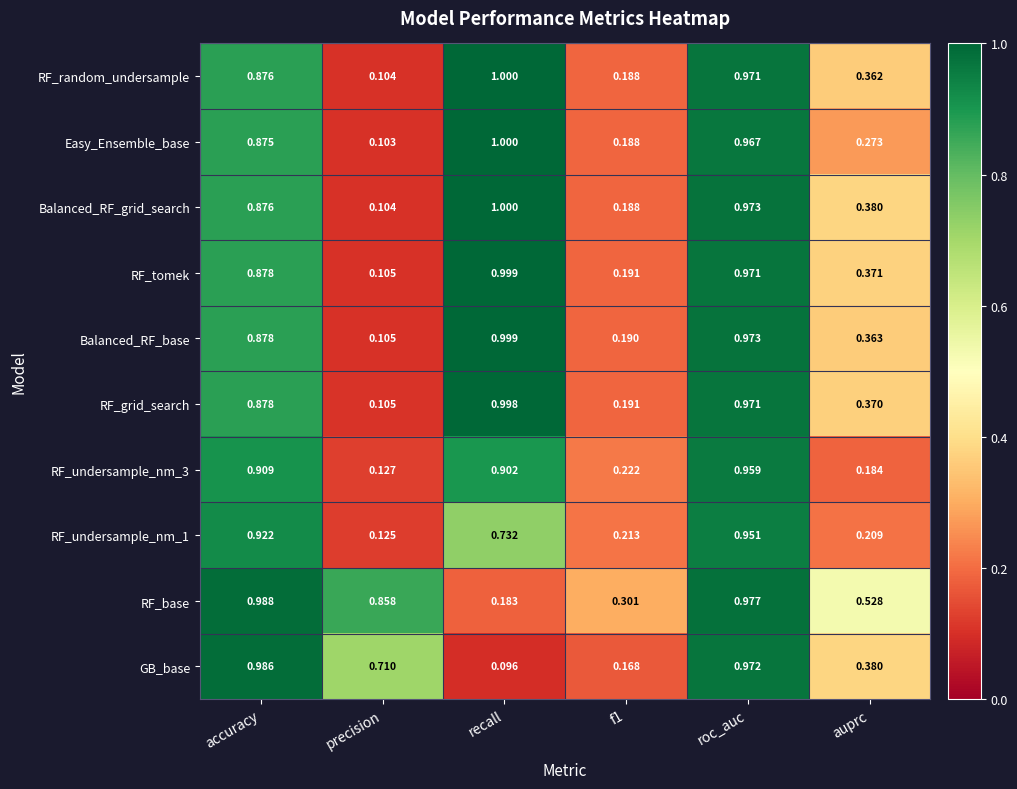

At which label is RF_undersample_nm_1 closest to 0?

precision